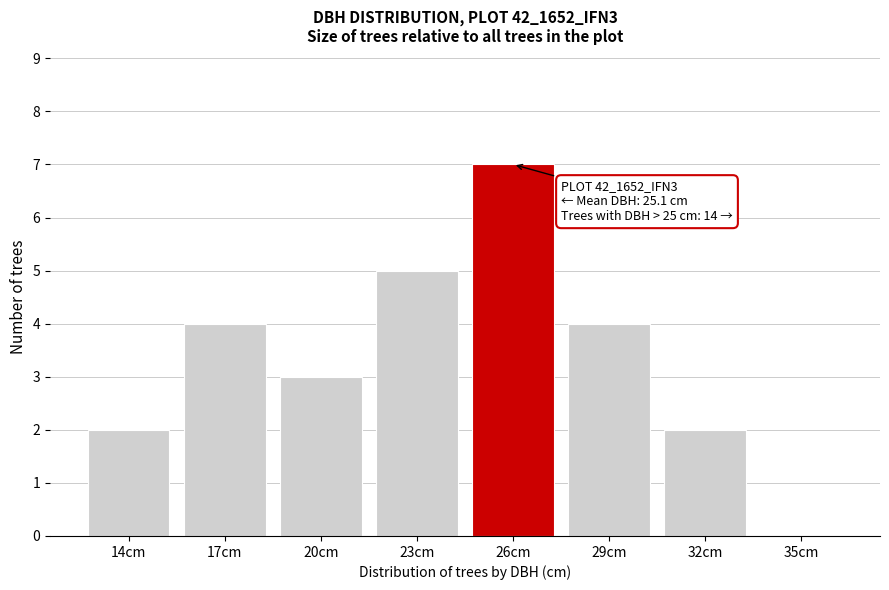

Reading right to left, transcribe all the data shown in this chart.

35cm=0	32cm=2	29cm=4	26cm=7	23cm=5	20cm=3	17cm=4	14cm=2